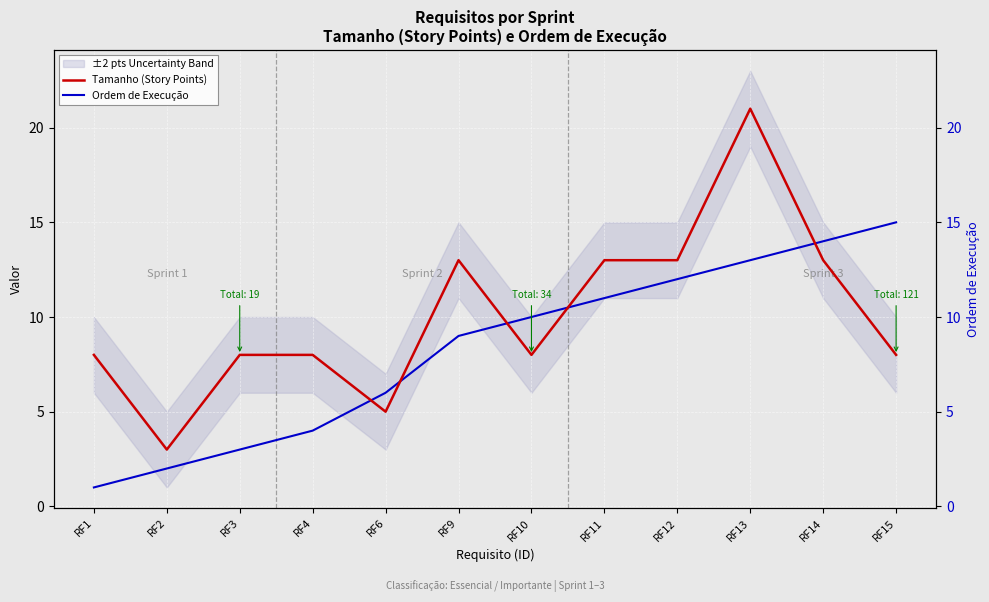

Does the chart display data point markers on the line(s)?

No